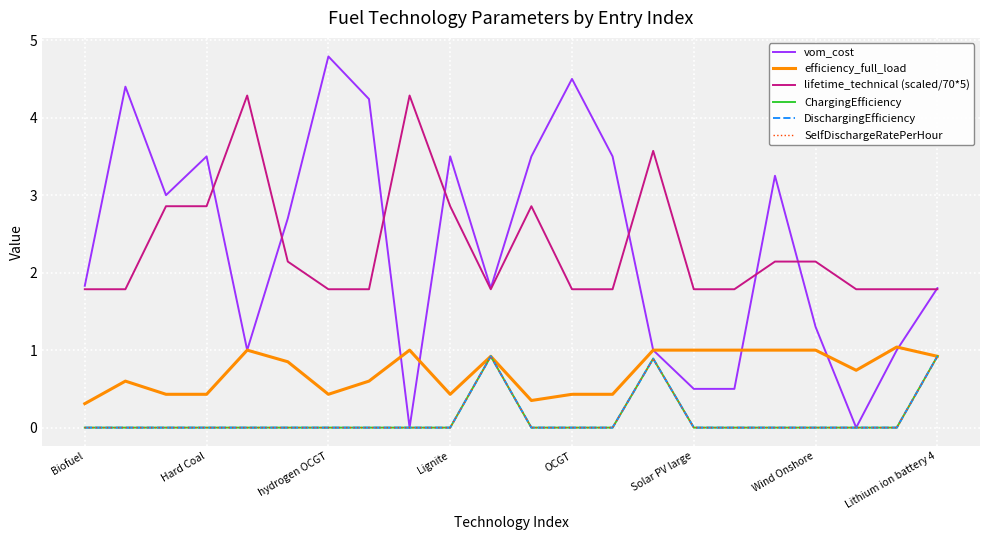

Does the chart have visible grid lines?

Yes